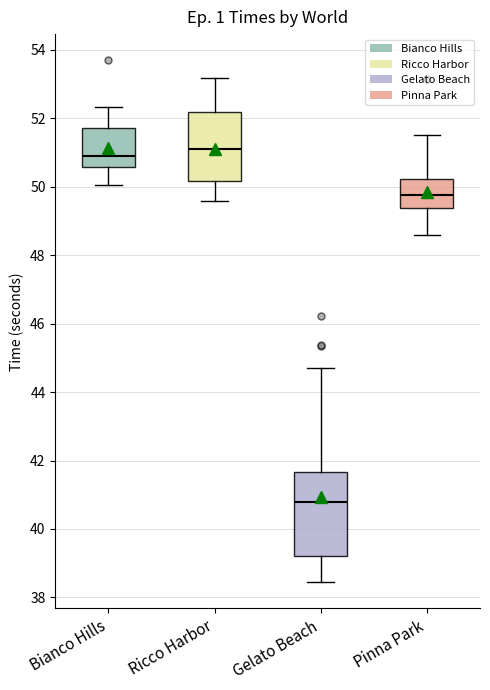

Which box has the highest median line?

Ricco Harbor